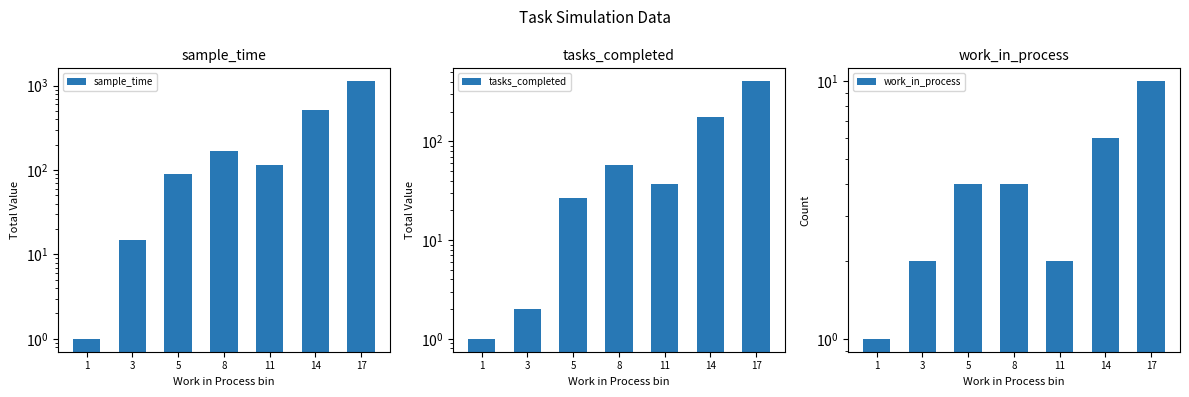

List the labels in order of sample_time value, smallest first.

1, 3, 5, 11, 8, 14, 17